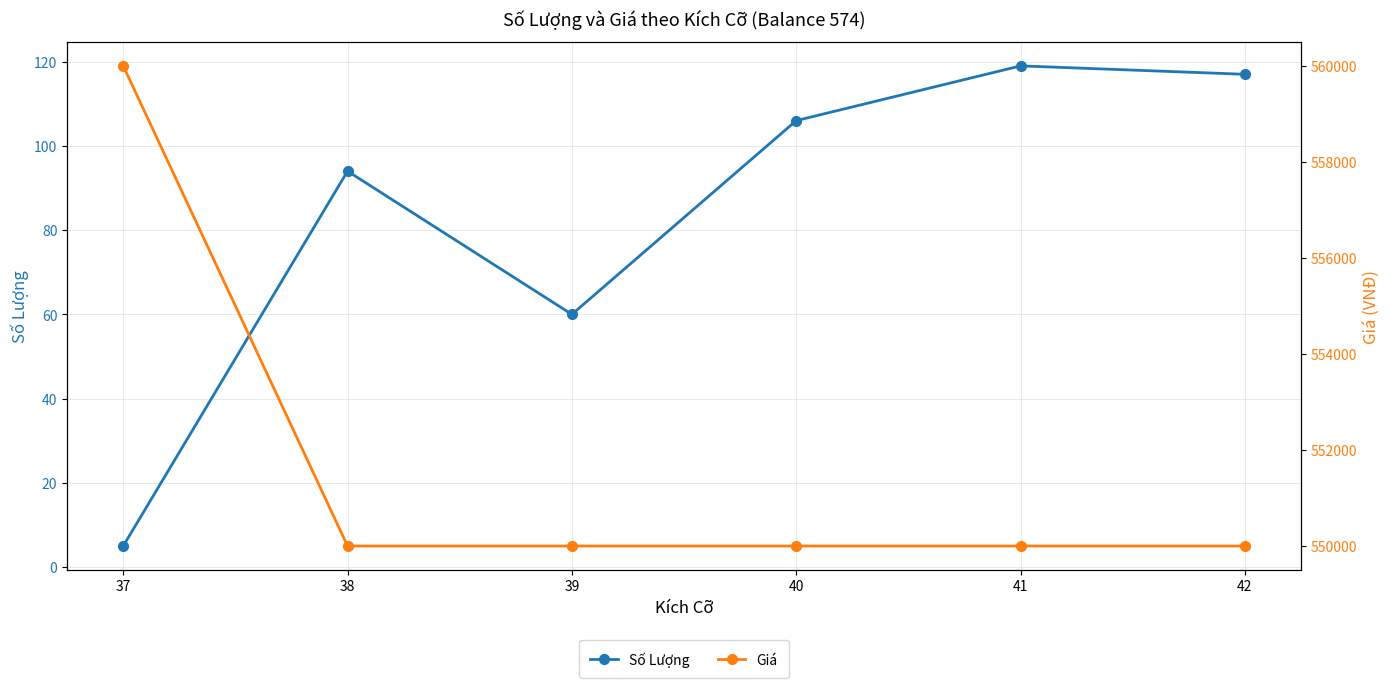

At 41, list the series in order from largest to smallest.

Giá, Số Lượng